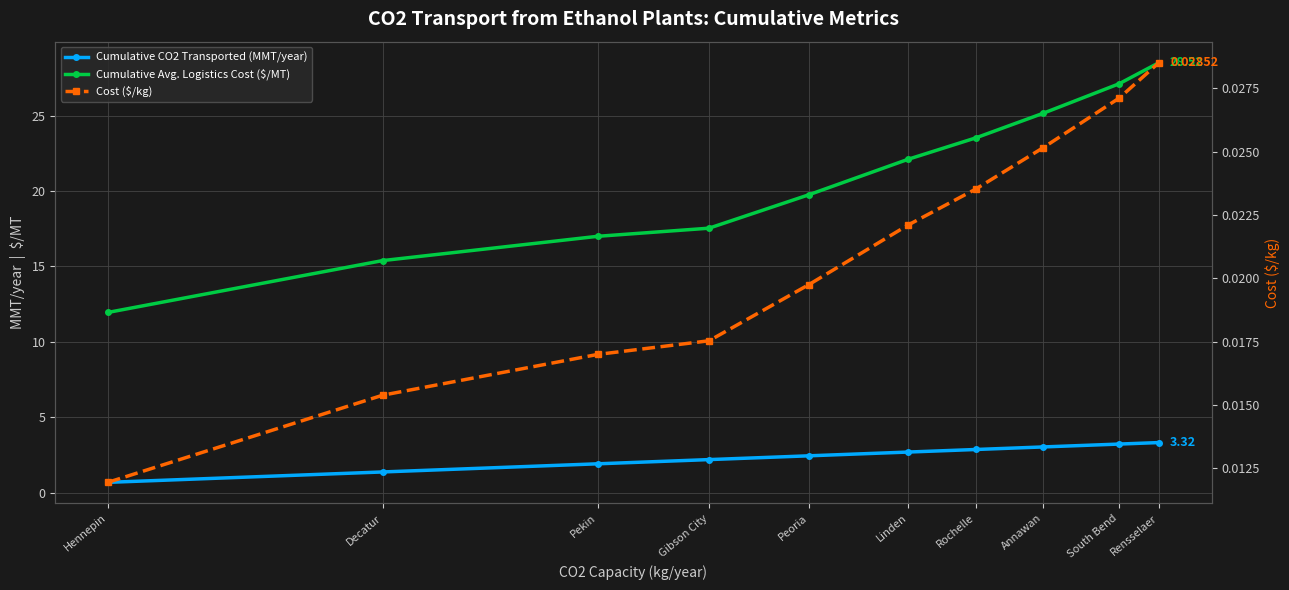

What is the difference between the highest and lowest values at Rensselaer?

28.5